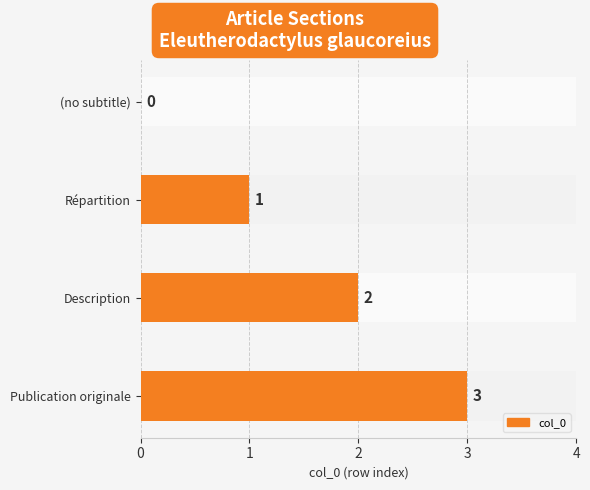

How many values are between 1 and 3?

3